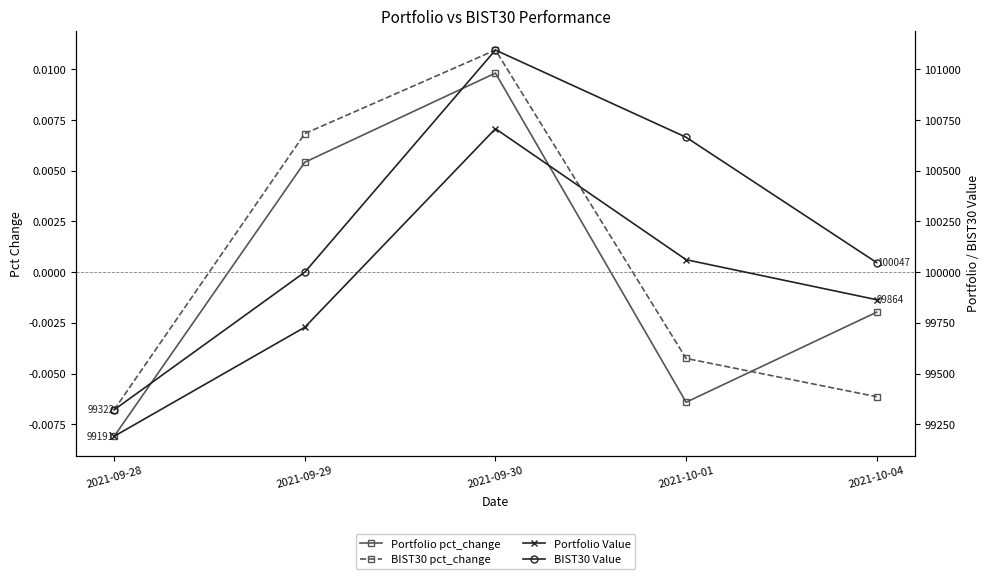

Is the value of BIST30 Value at 2021-09-28 greater than the value of Portfolio pct_change at 2021-09-30?

Yes